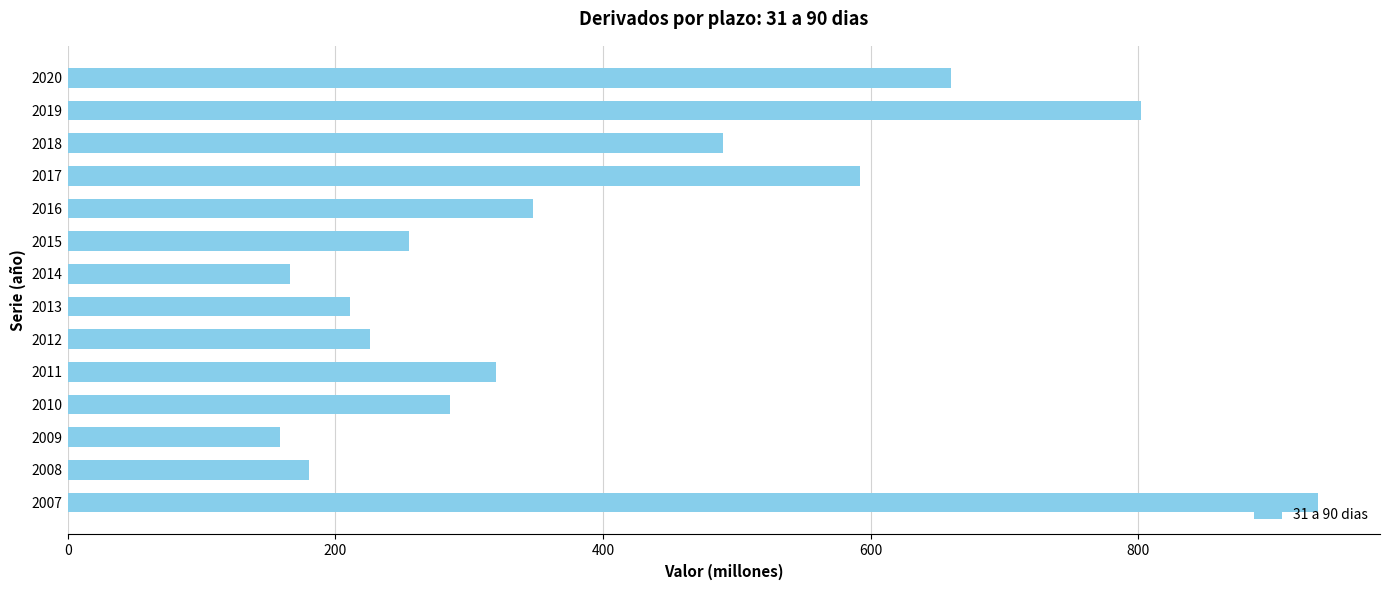

What is the greatest value displayed?

934